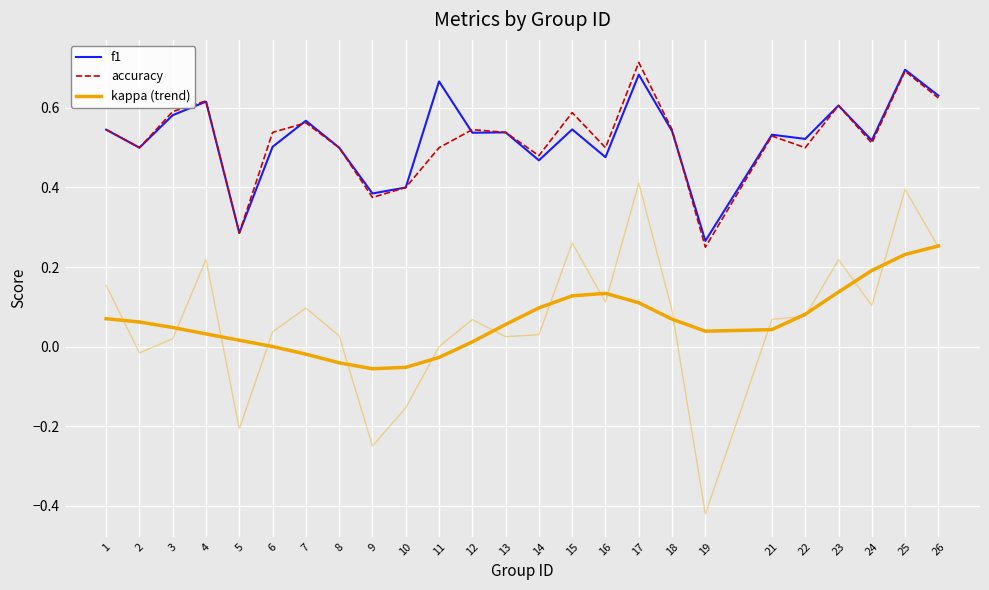

At 24, list the series in order from largest to smallest.

f1, accuracy, kappa (trend)